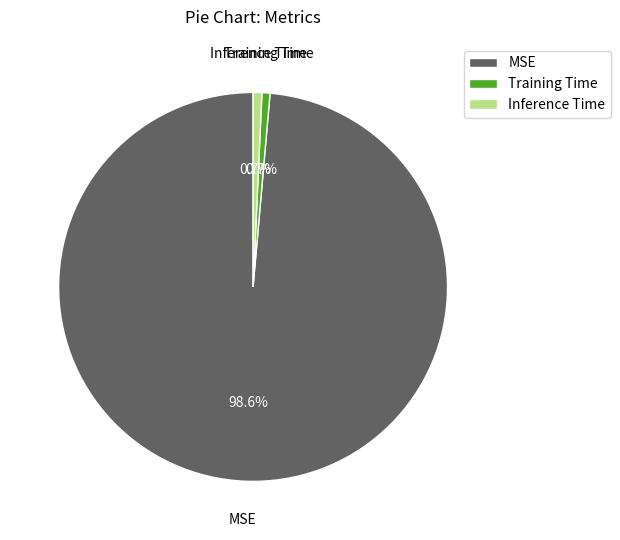

Which slice is the largest?

MSE